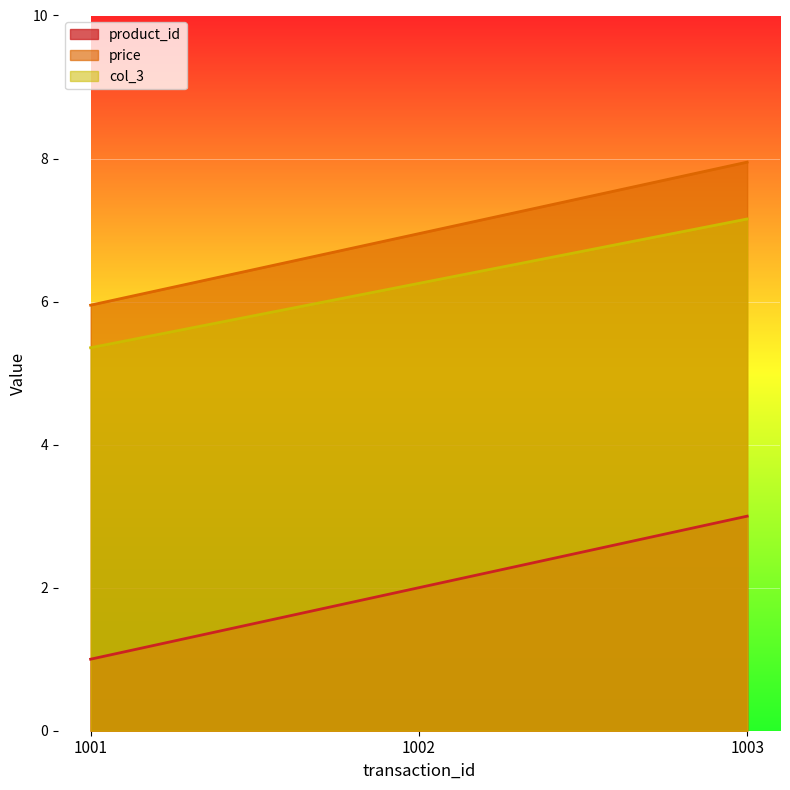

Reading left to right, transcribe all the data shown in this chart.

product_id: 1001=1.0	1002=2.0	1003=3.0
price: 1001=6.0	1002=7.0	1003=8.0
col_3: 1001=5.4	1002=6.3	1003=7.2